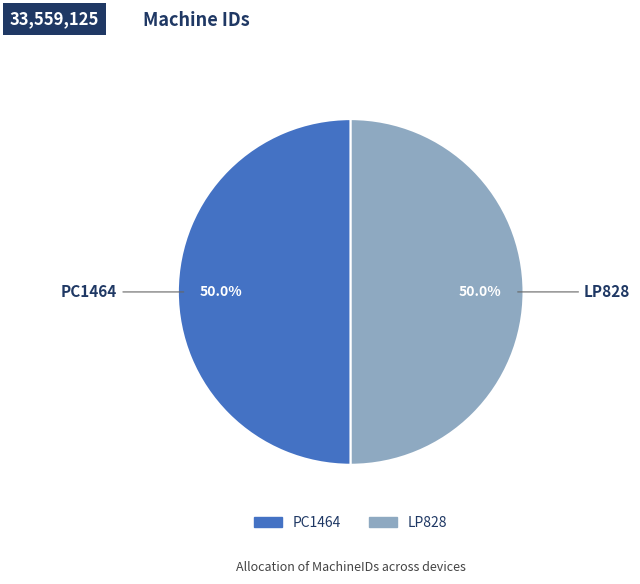

How many slices are in this pie chart?

2